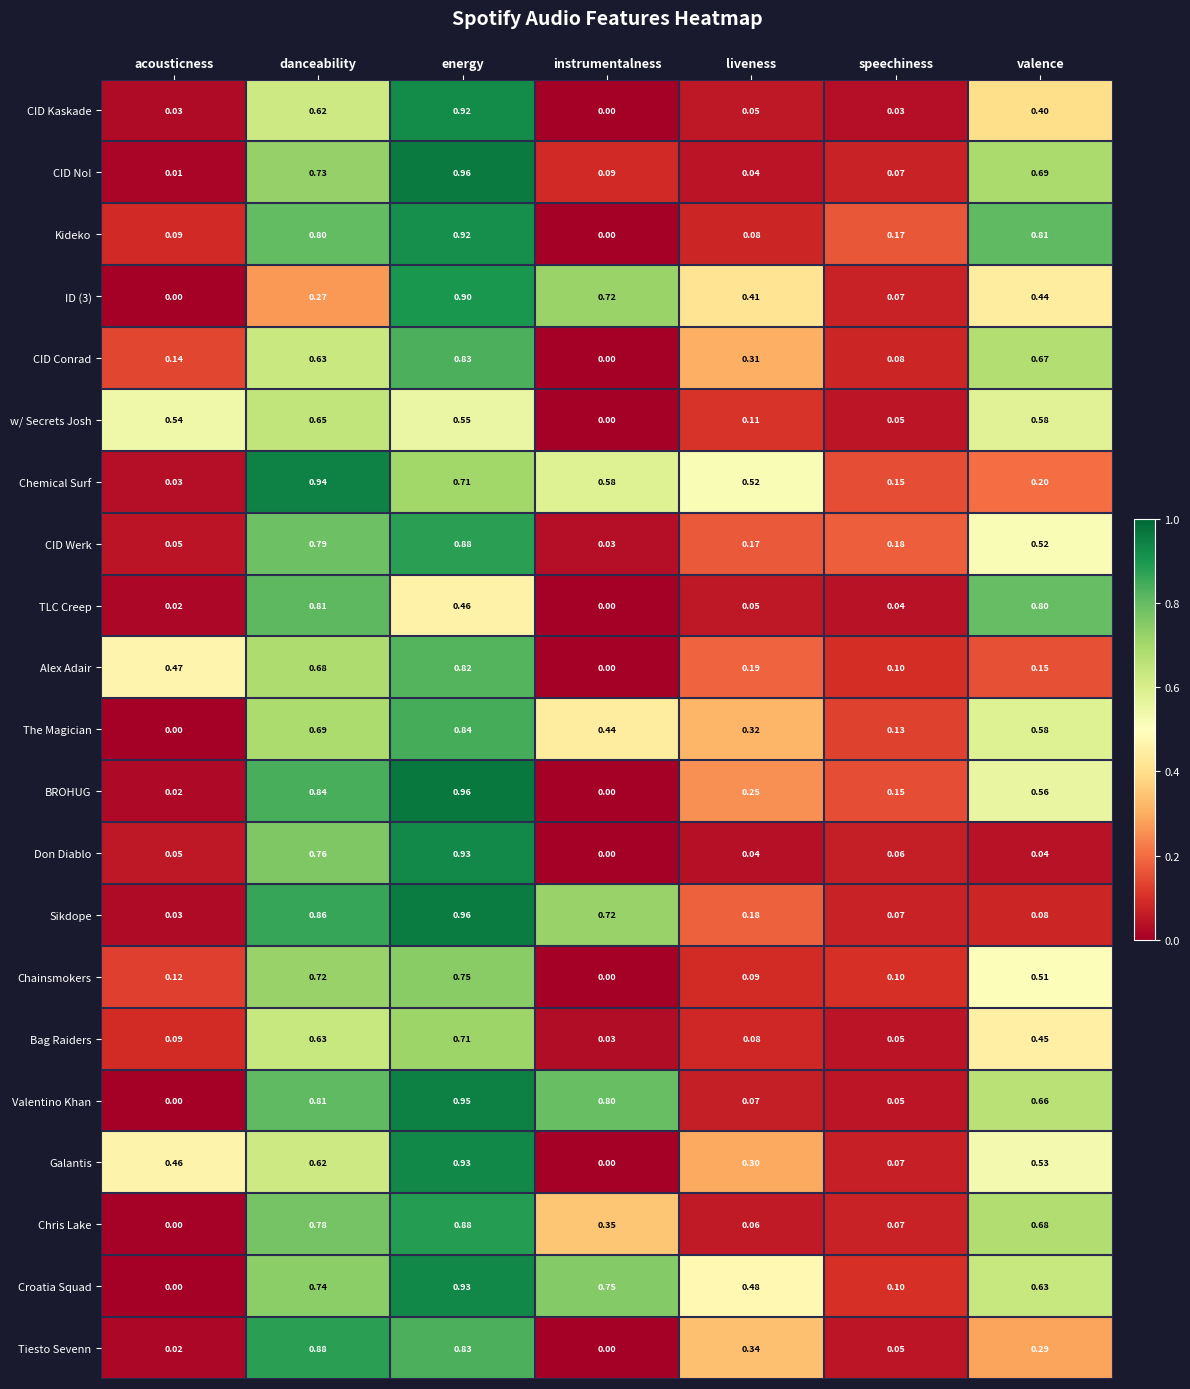

List the labels in order of CID Conrad value, largest first.

energy, valence, danceability, liveness, acousticness, speechiness, instrumentalness